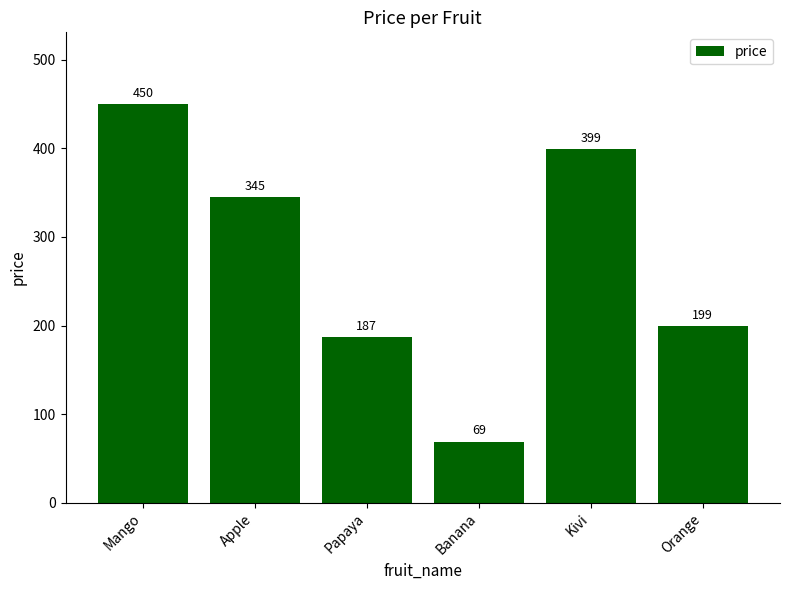

Rank the categories by value from highest to lowest.

Mango, Kivi, Apple, Orange, Papaya, Banana